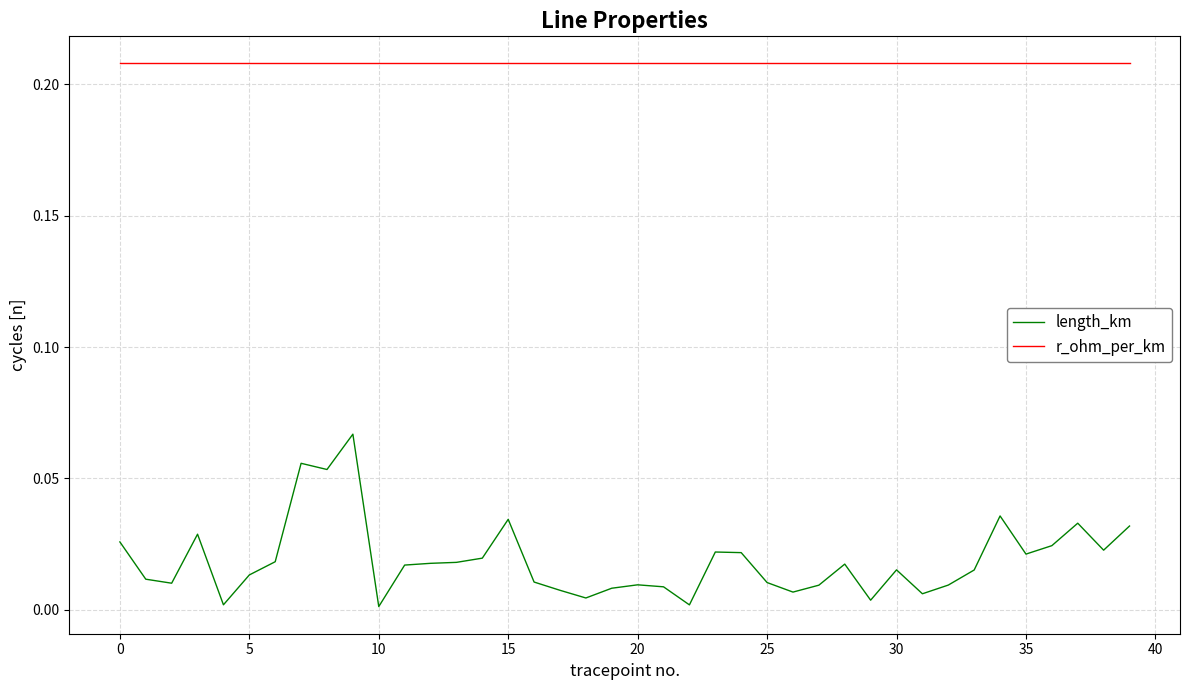

Which series has the largest range (max minus min)?

length_km